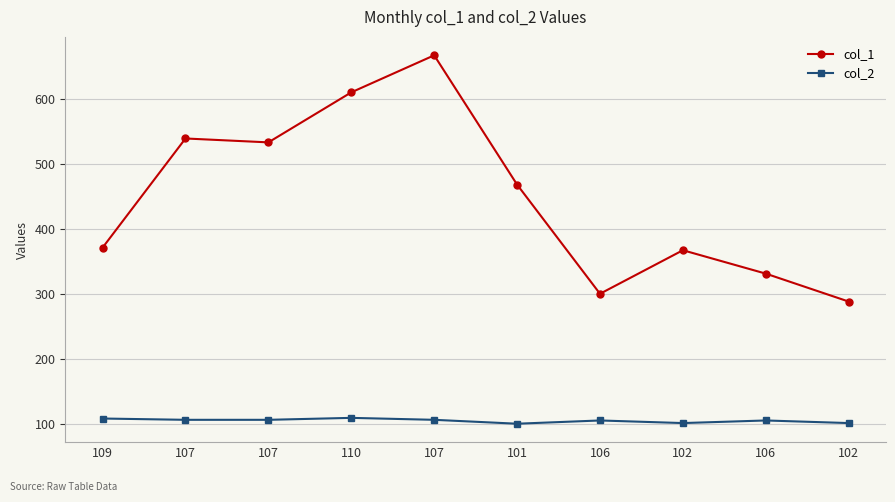

Where is the first local minimum for col_1?

107